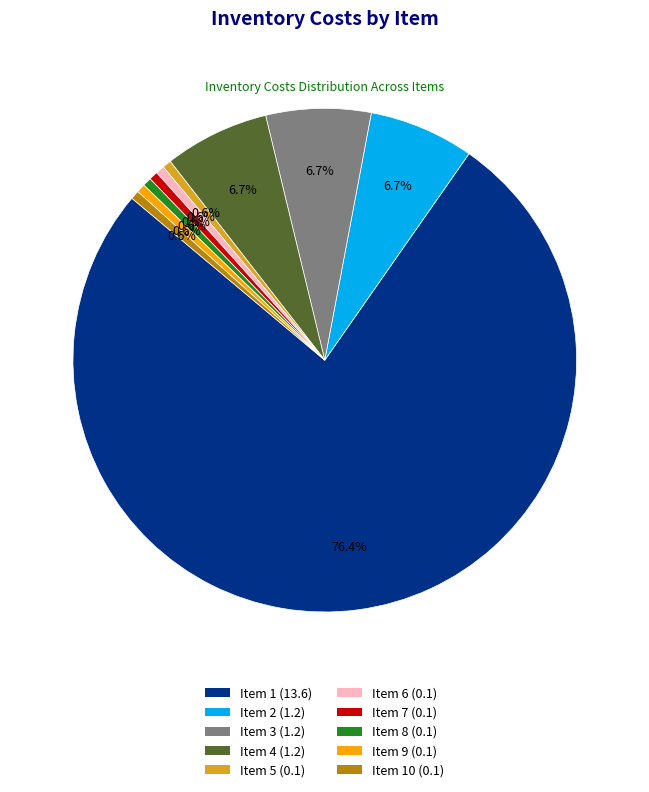

Approximately how many times larger is the value at Item 4 (1.2) compared to Item 2 (1.2)?

1.0